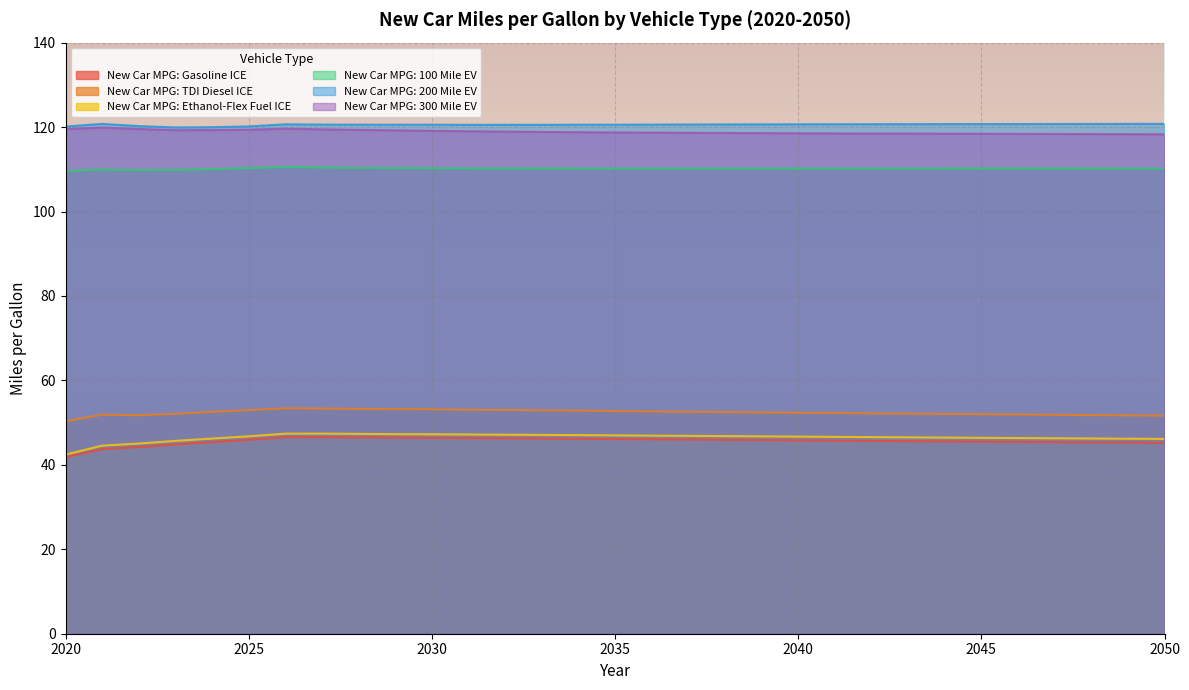

How many data points in New Car MPG: Ethanol-Flex Fuel ICE are less than 46?

4